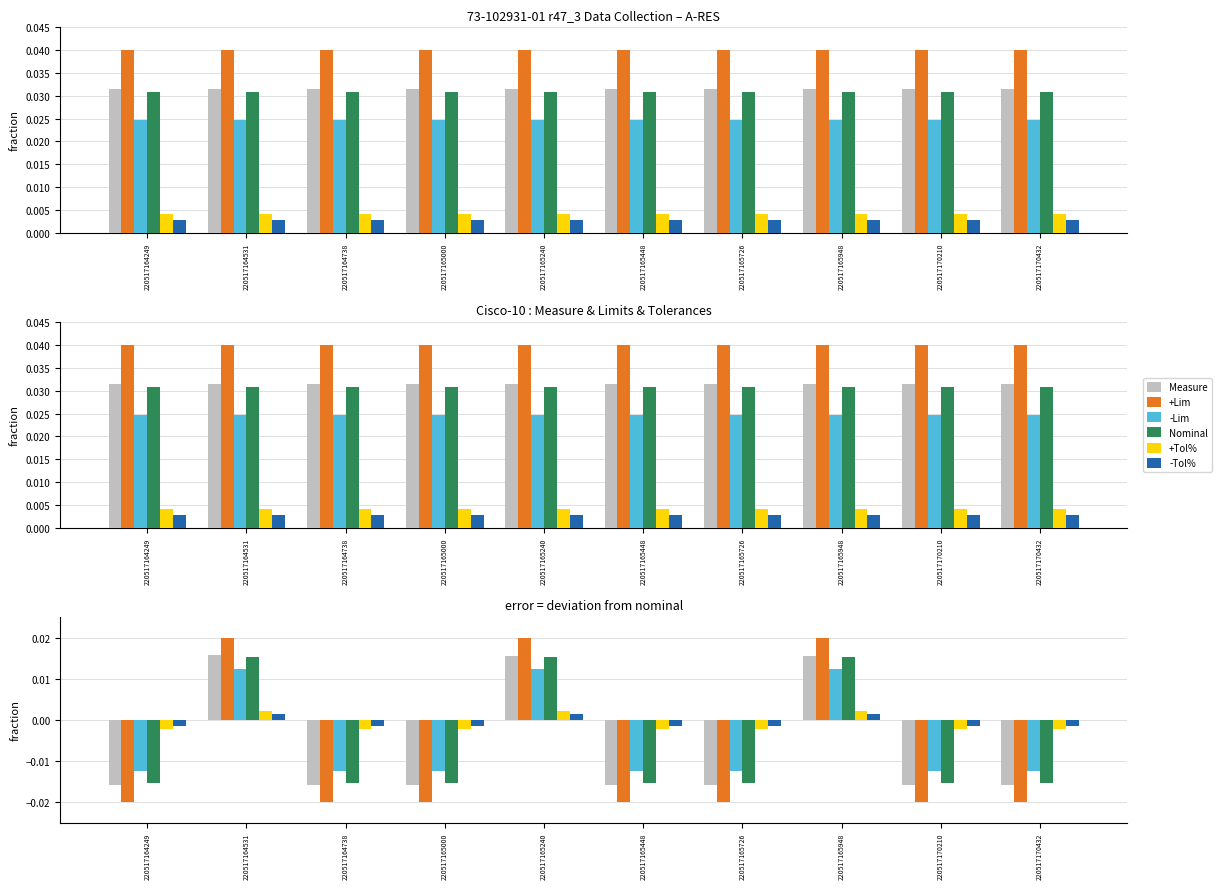

What are all the series names shown in the legend?

Measure, +Lim, -Lim, Nominal, +Tol%, -Tol%